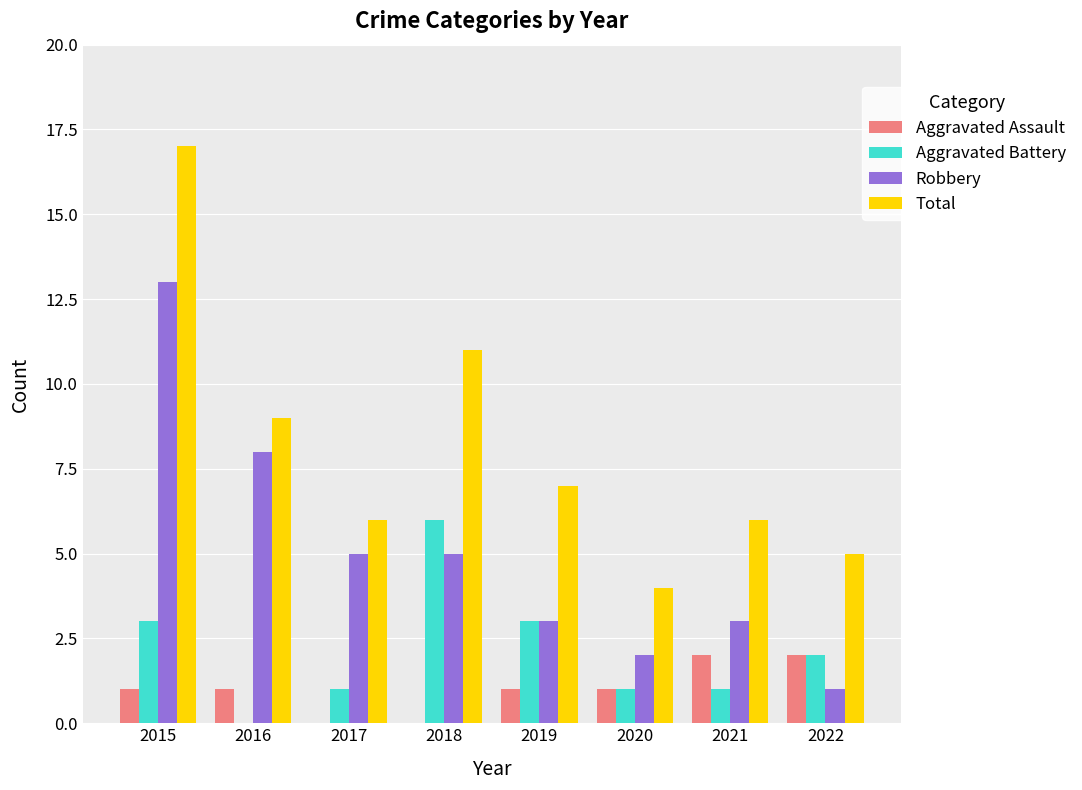

Is the value of Aggravated Battery at 2015 greater than the value of Aggravated Assault at 2022?

Yes